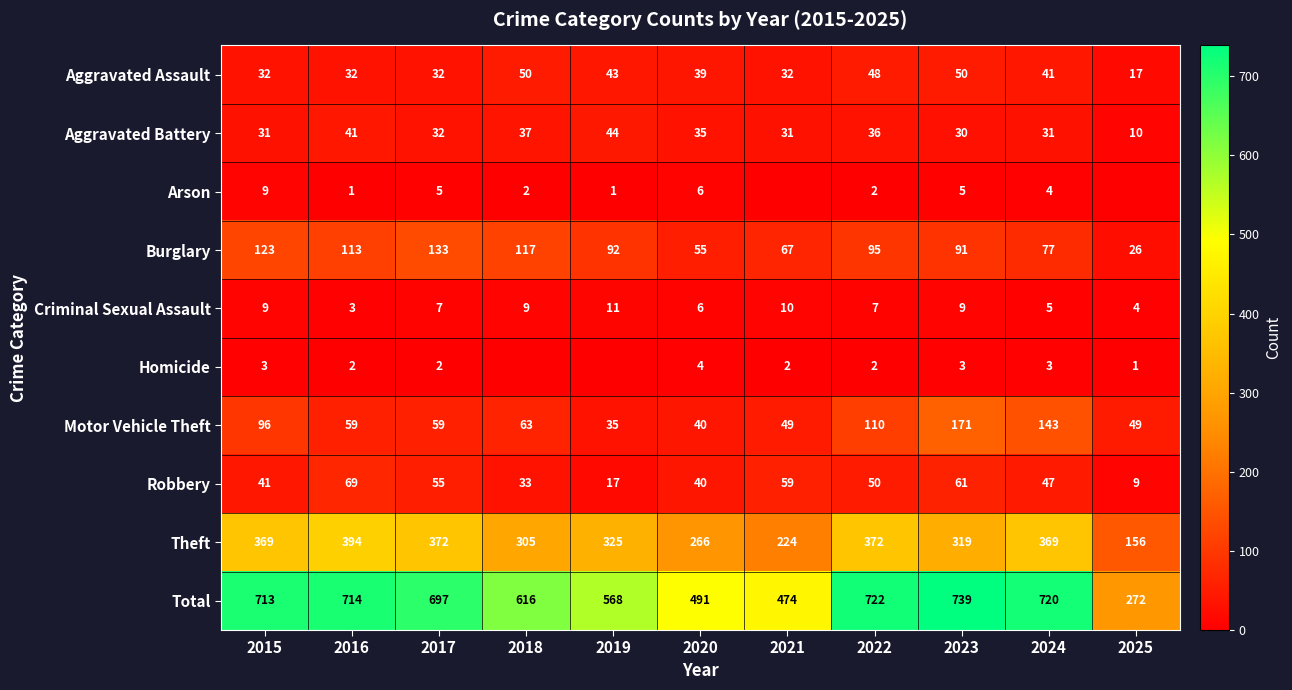

True or false: Total has a value of 568 at 2019.

True